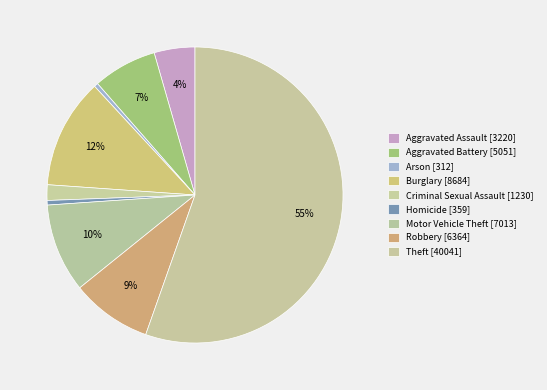

Is it true that Aggravated Battery is 7% of the pie?

True